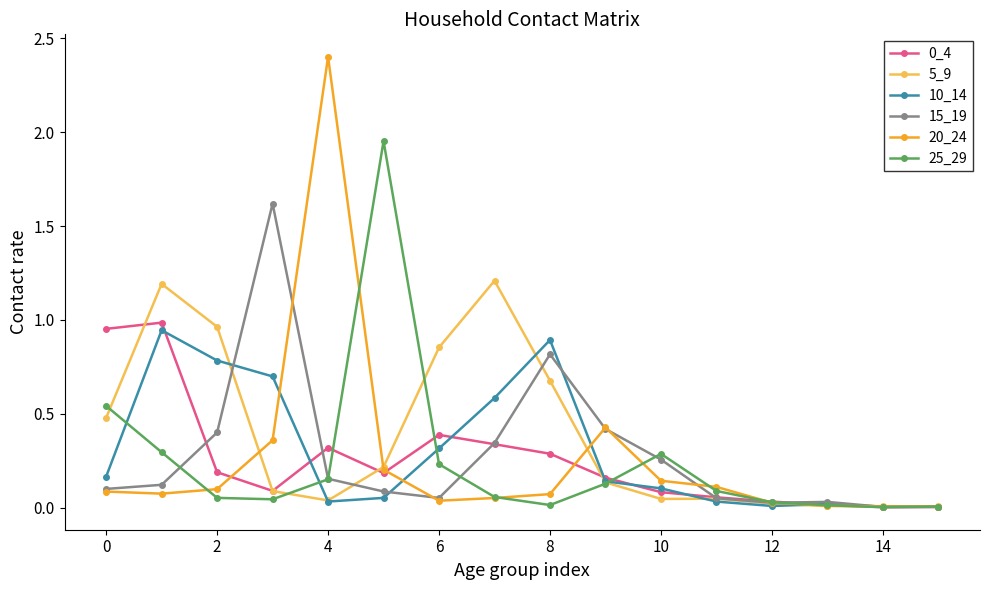

True or false: 0_4 has more than 0 points higher than both neighbors.

True